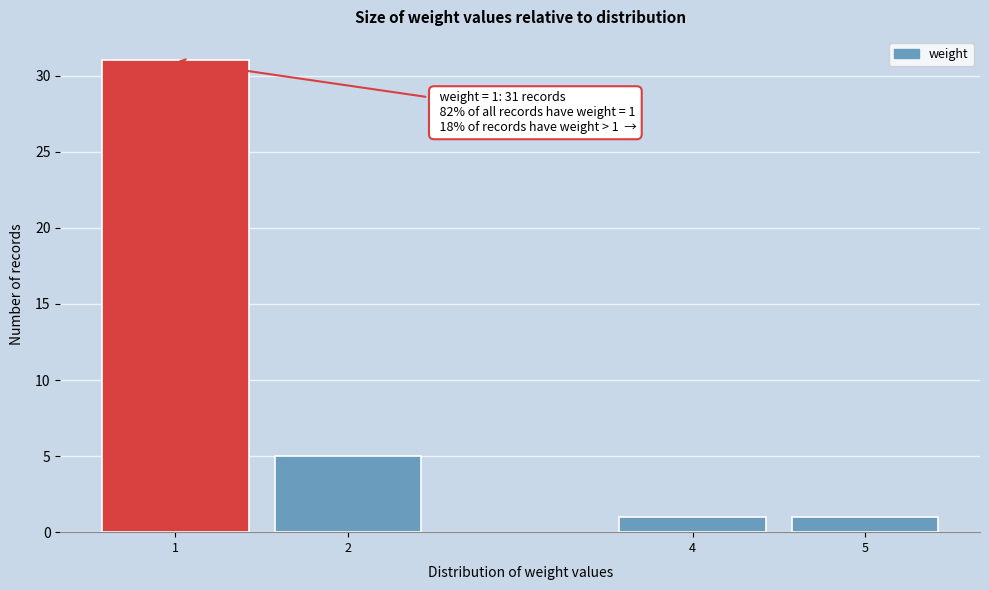

Reading right to left, extract all data points from this chart.

5=1	4=1	2=5	1=31